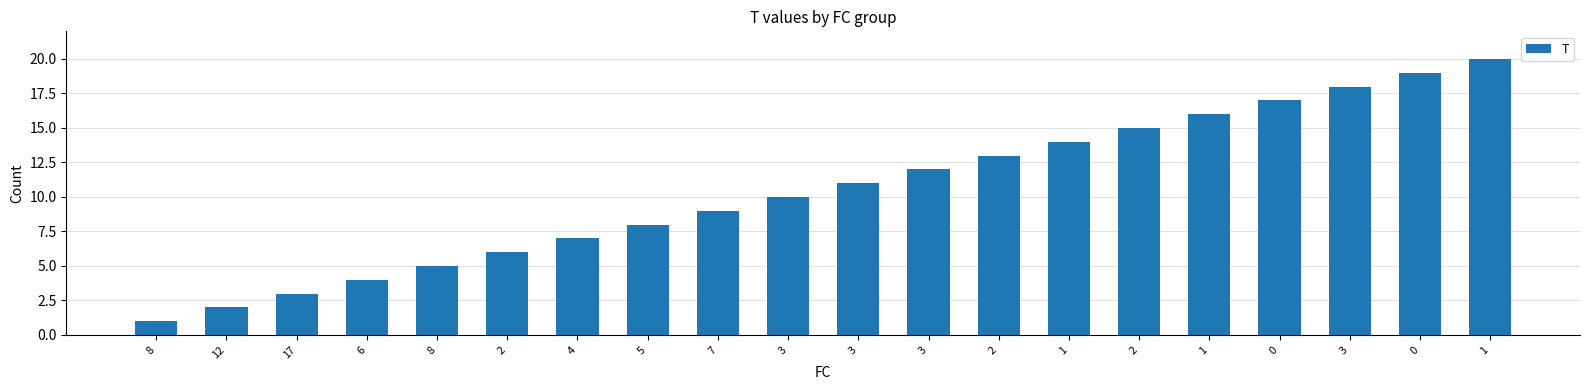

Which category has the highest value across all series?

1